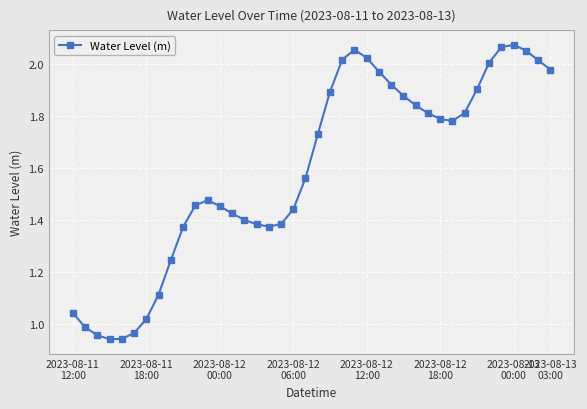

What is the sum of all values?

63.5